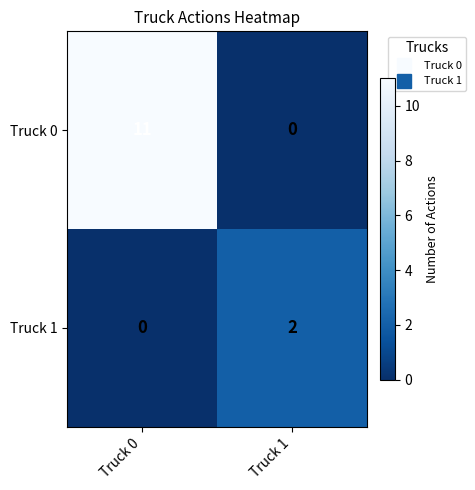

Which label corresponds to the largest value in the chart?

Truck 0